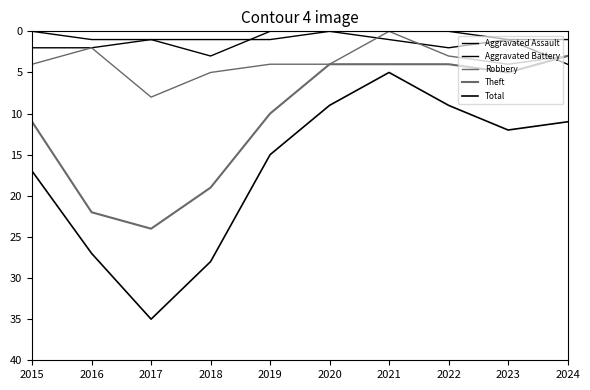

How many lines are shown in the chart?

5